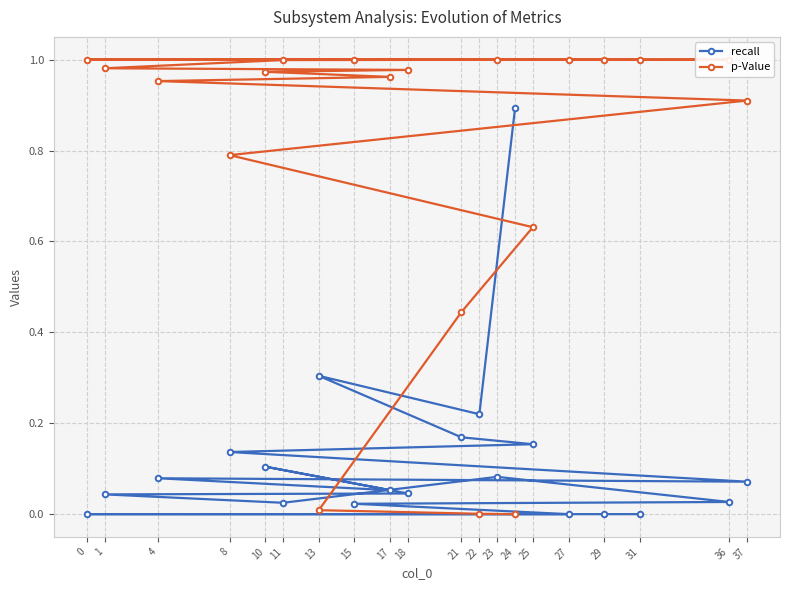

Which series has the largest total across all categories?

p-Value